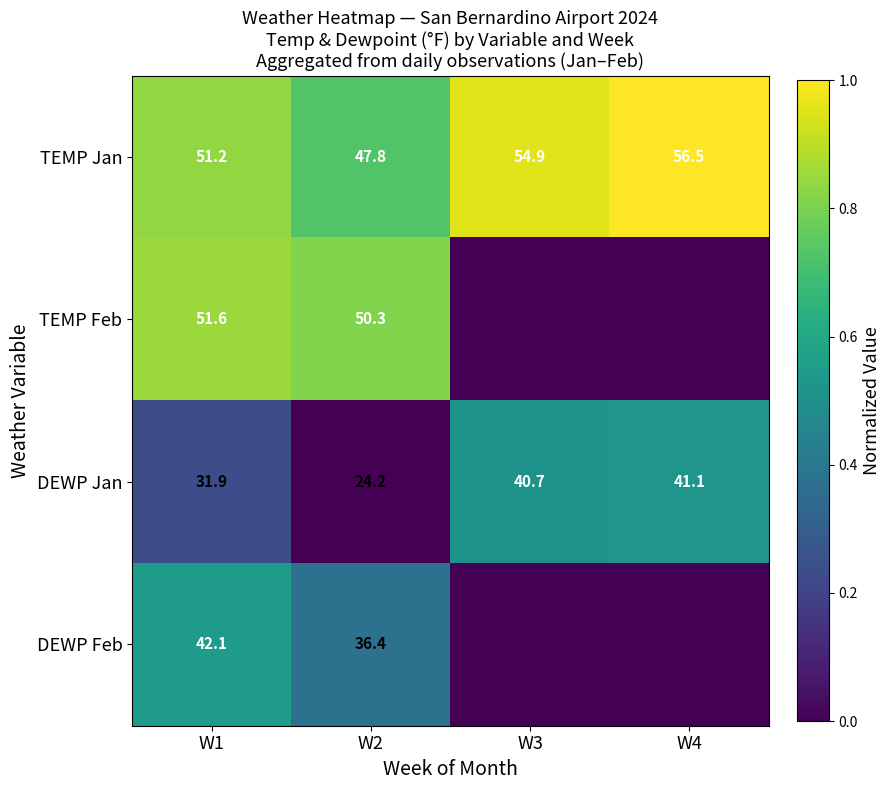

What is the total value across all series at W2?

158.7